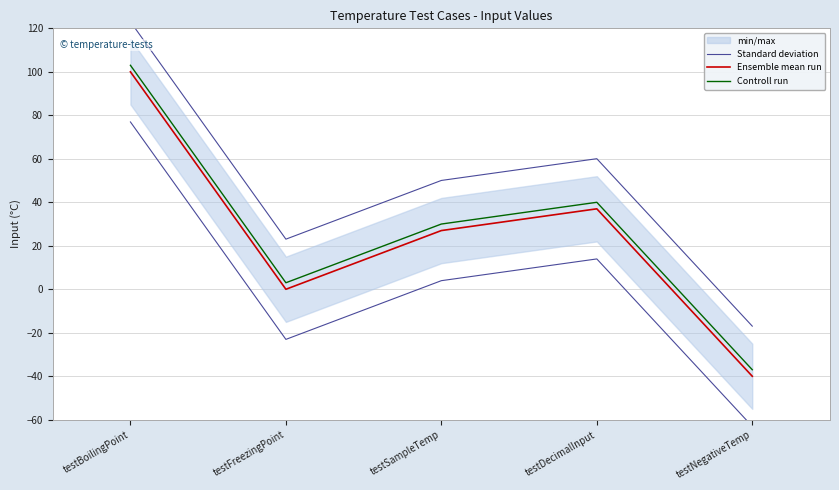

Where does the Standard deviation series first go above 50?

testBoilingPoint